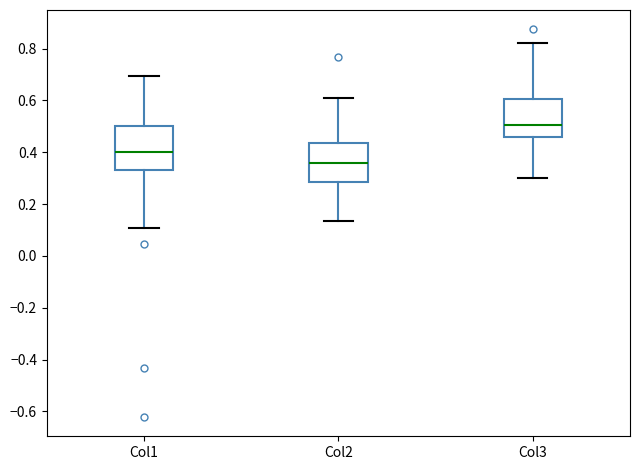

Reading left to right, read every box against the y-axis: the position of its median line, the range the box covers, and the ends of its whiskers. The values are not printed on the chart, so give them approximately, as read against the axis.

Col1: median 0.40, box 0.34 to 0.50, whiskers 0.10 to 0.70
Col2: median 0.36, box 0.28 to 0.44, whiskers 0.14 to 0.62
Col3: median 0.50, box 0.46 to 0.60, whiskers 0.30 to 0.82